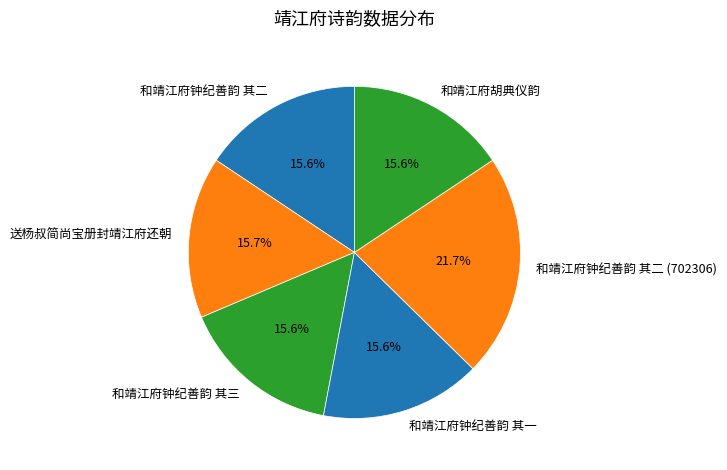

How much of the chart is everything except 送杨叔简尚宝册封靖江府还朝?

84.3%